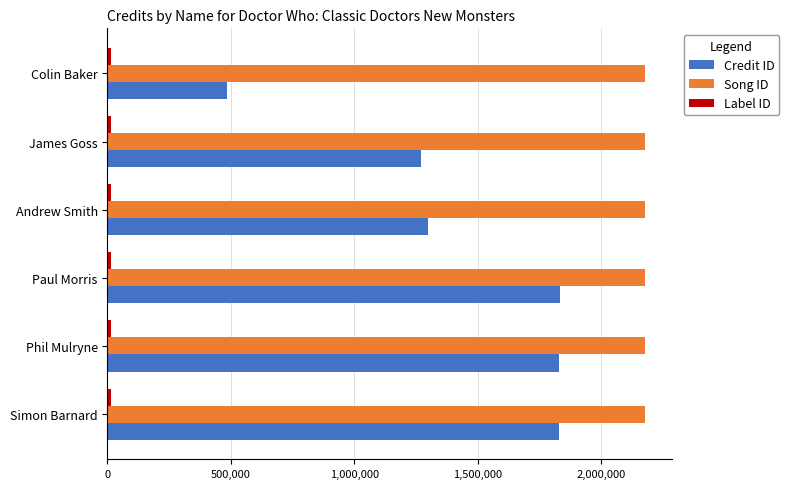

At how many categories does at least one series exceed 1537529?

6